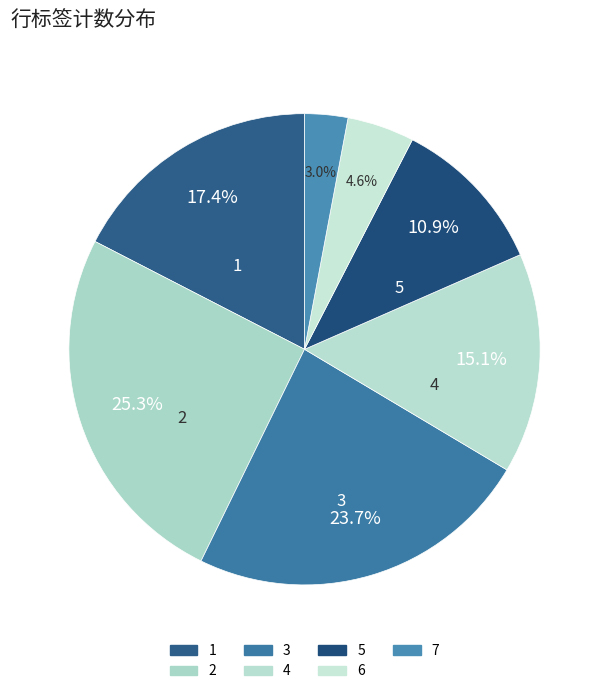

Is there a majority slice in this chart?

No